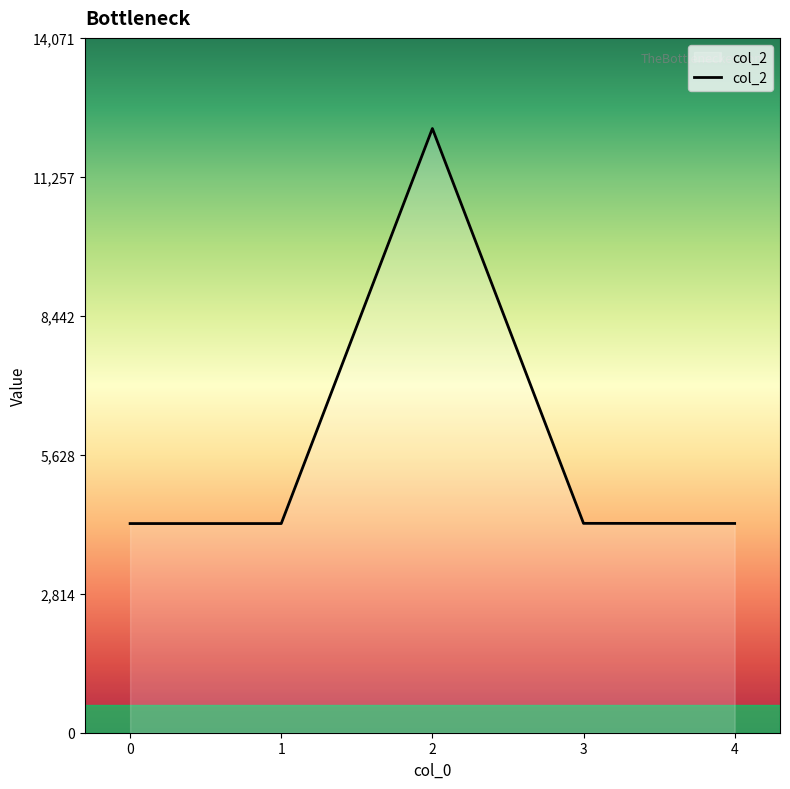

True or false: there are more than 0 points higher than both neighbors.

True